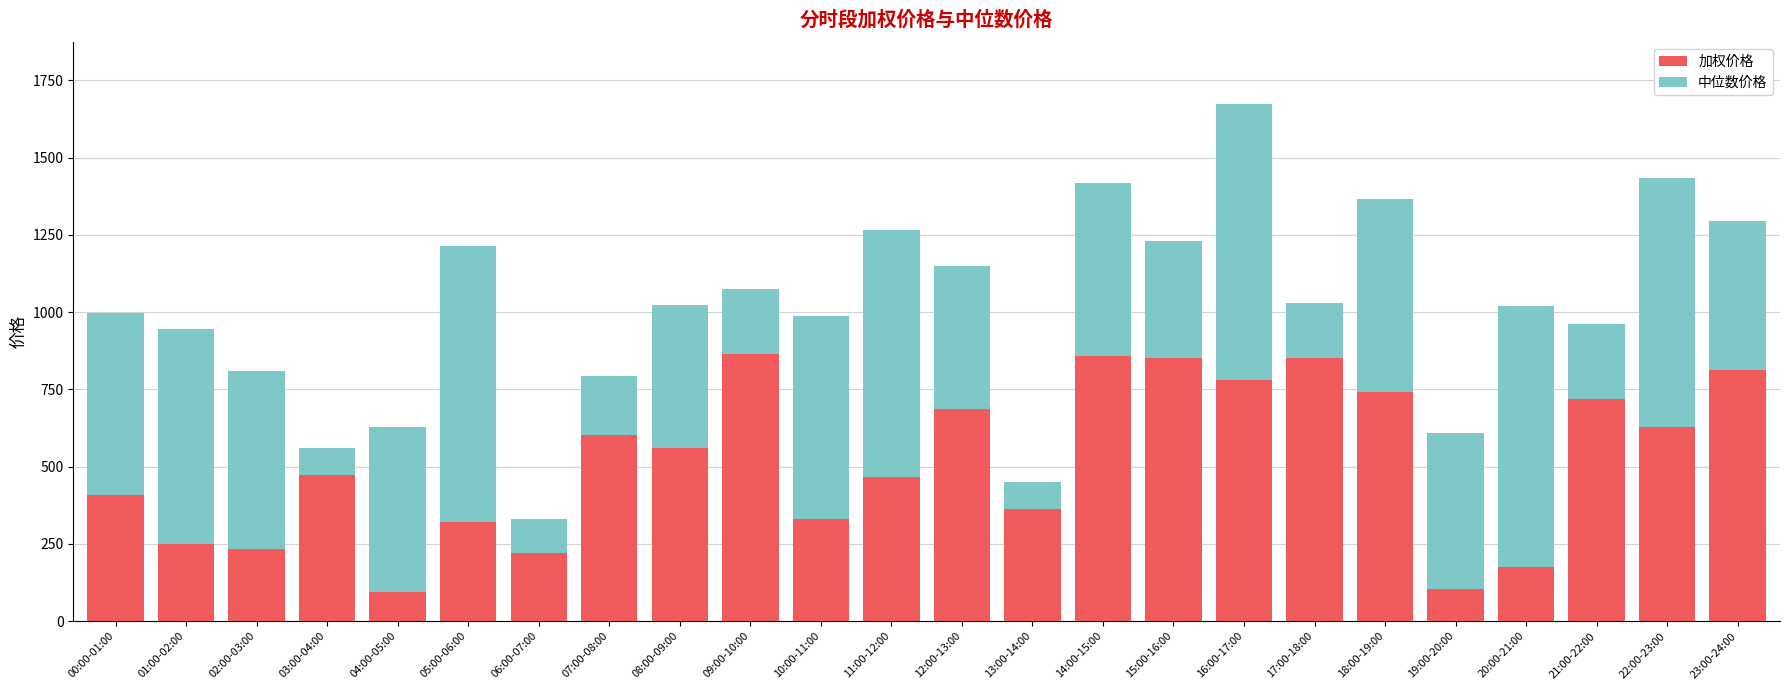

Count the number of data series in this chart.

2